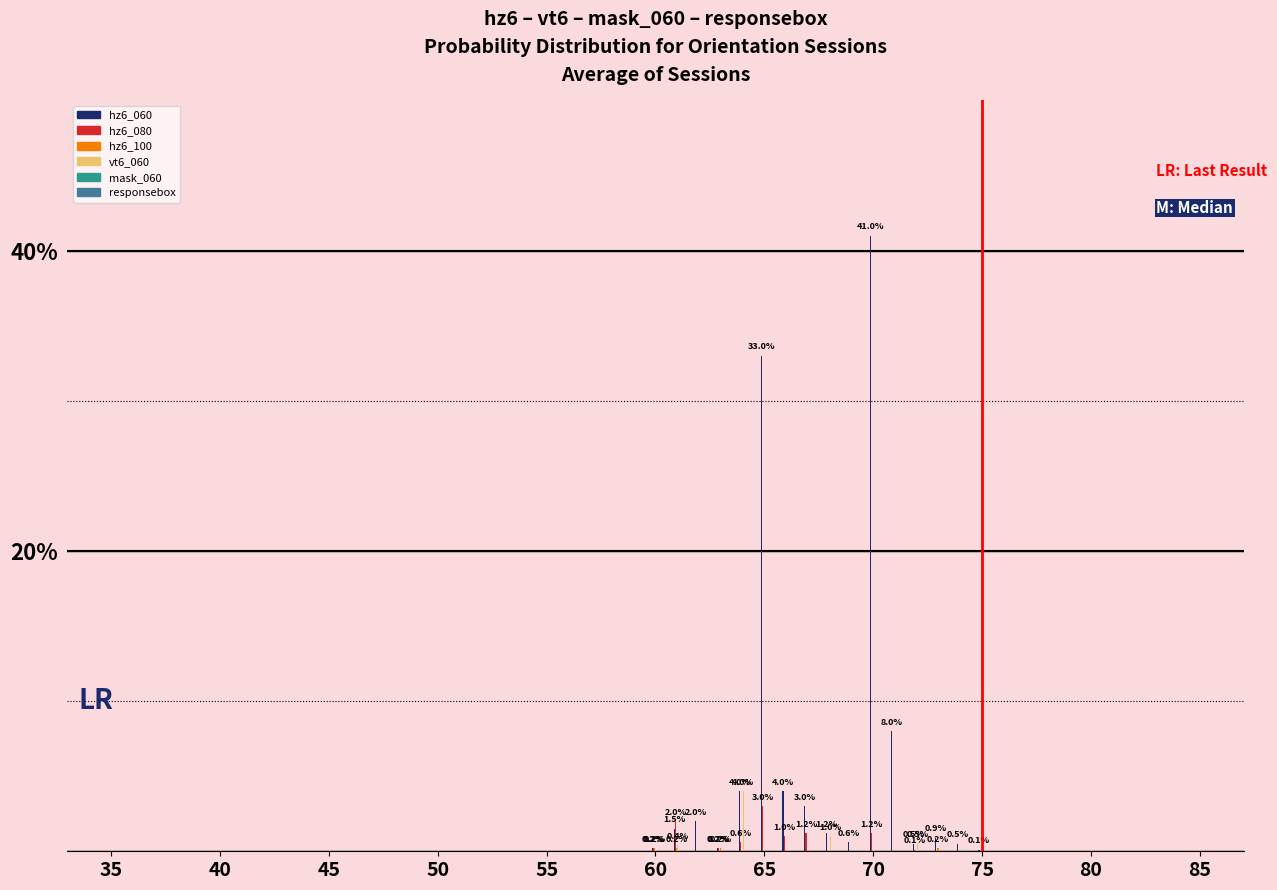

What is the sum of all vt6_060 values?

5.9